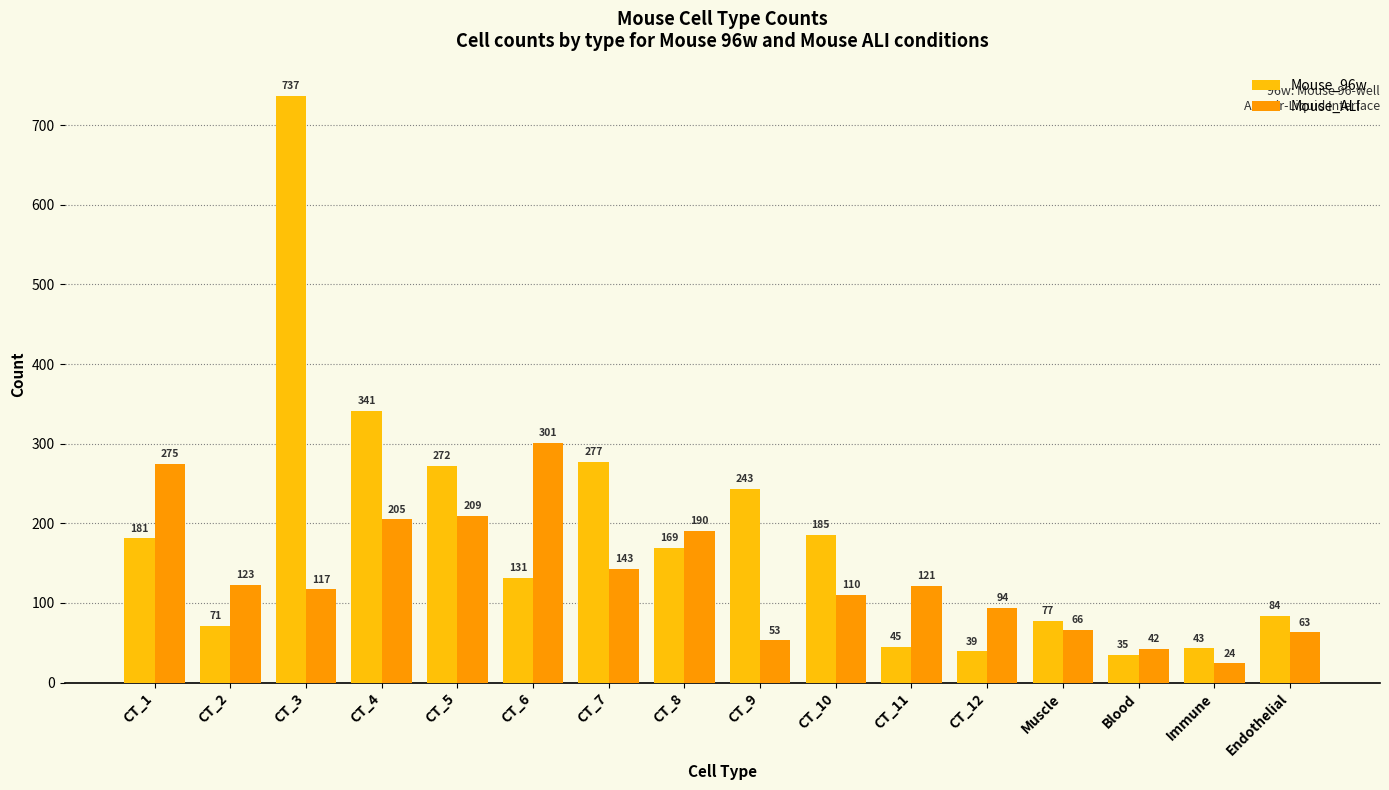

True or false: Mouse_96w has a value of 45 at CT_11.

True